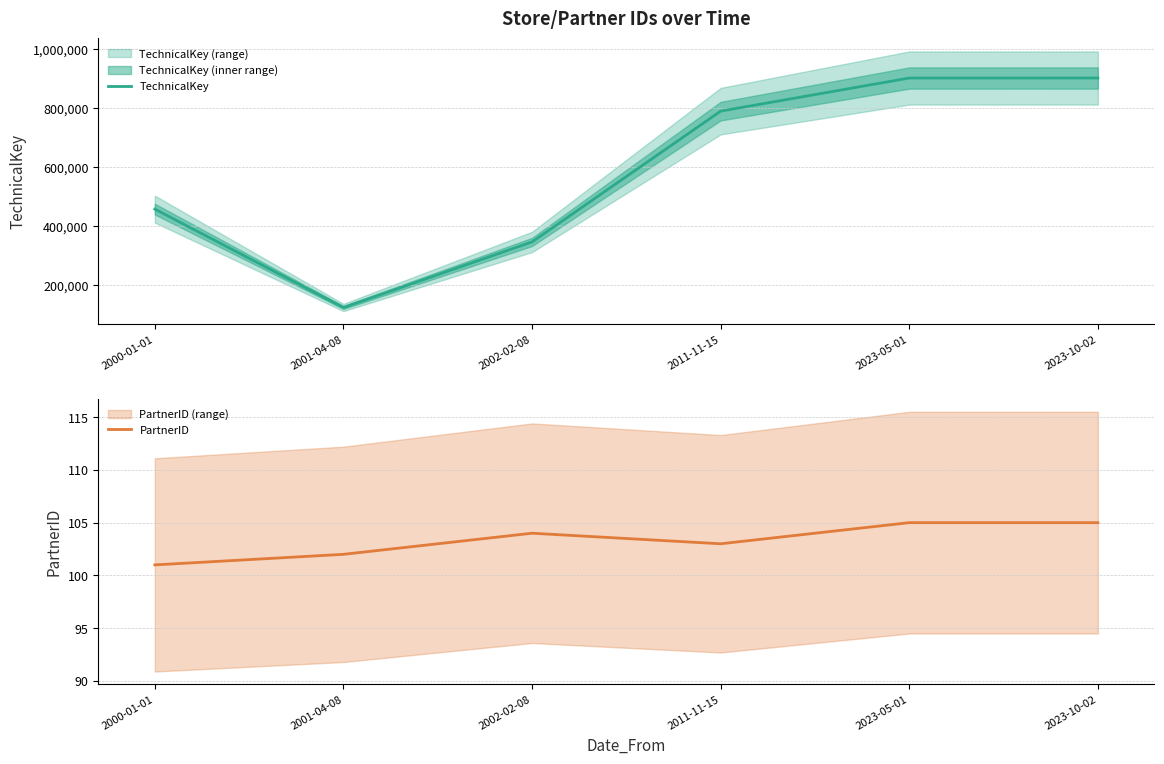

What is the sum of the PartnerID values at 2023-05-01 and 2002-02-08?

209